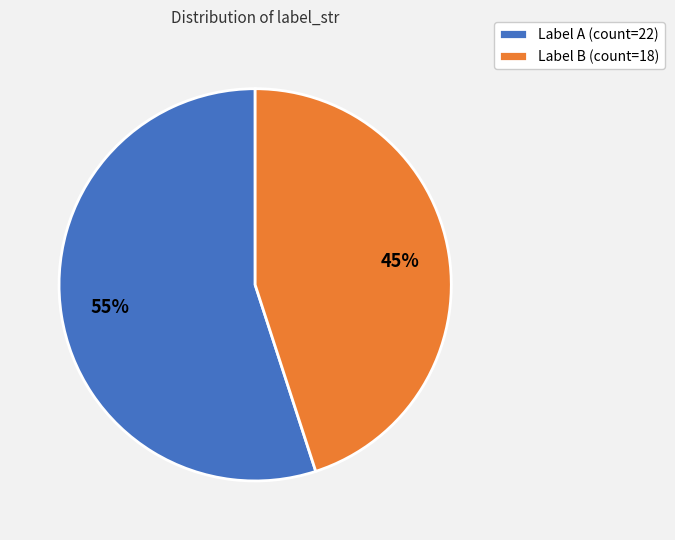

What is the smallest slice in the pie chart?

Label B (count=18)